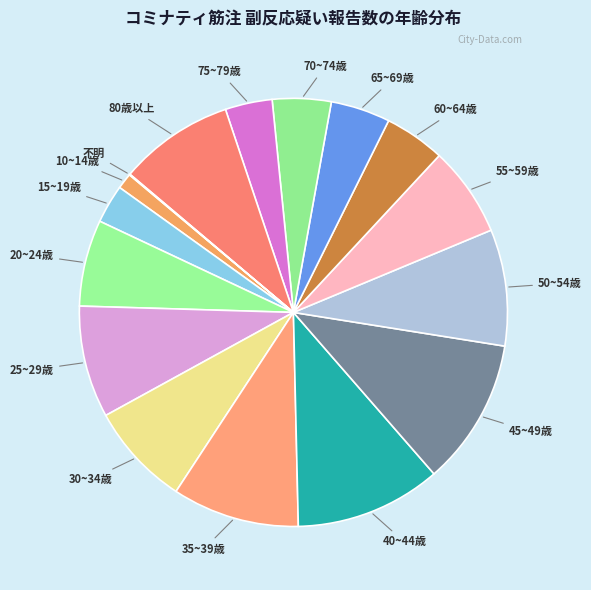

To the nearest percent, what is the difference between the largest and smallest slice percentages?

11%